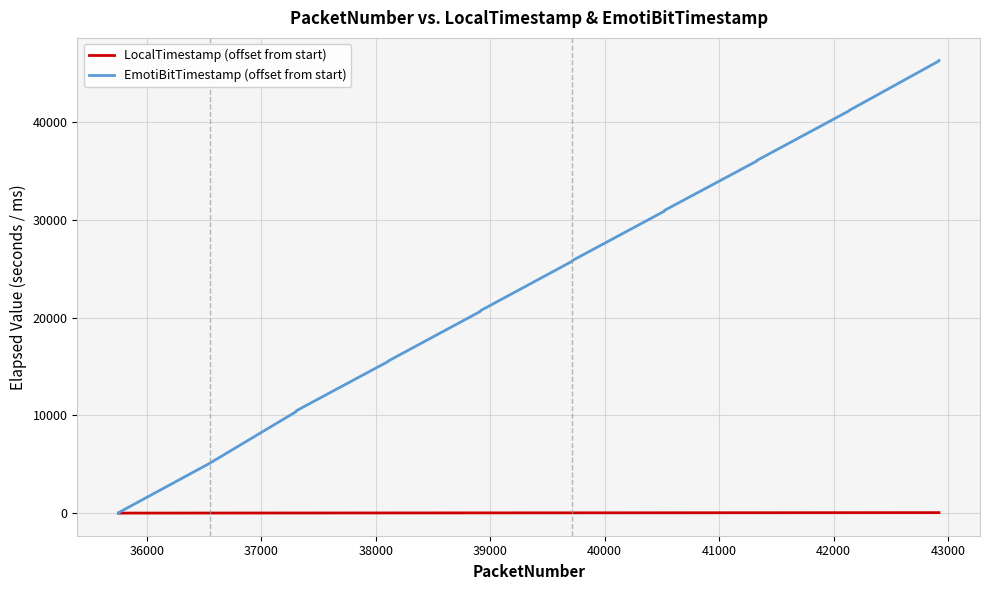

What is the highest value of the EmotiBitTimestamp (offset from start) series?

46281.0